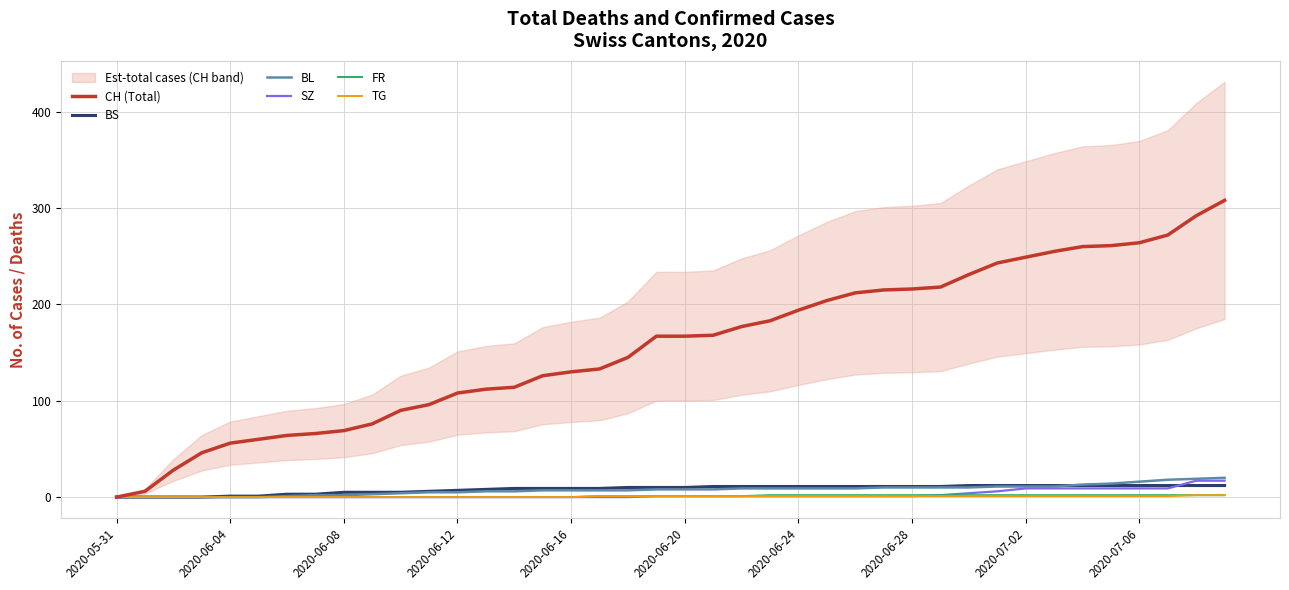

Which series has the largest total across all categories?

CH (Total)